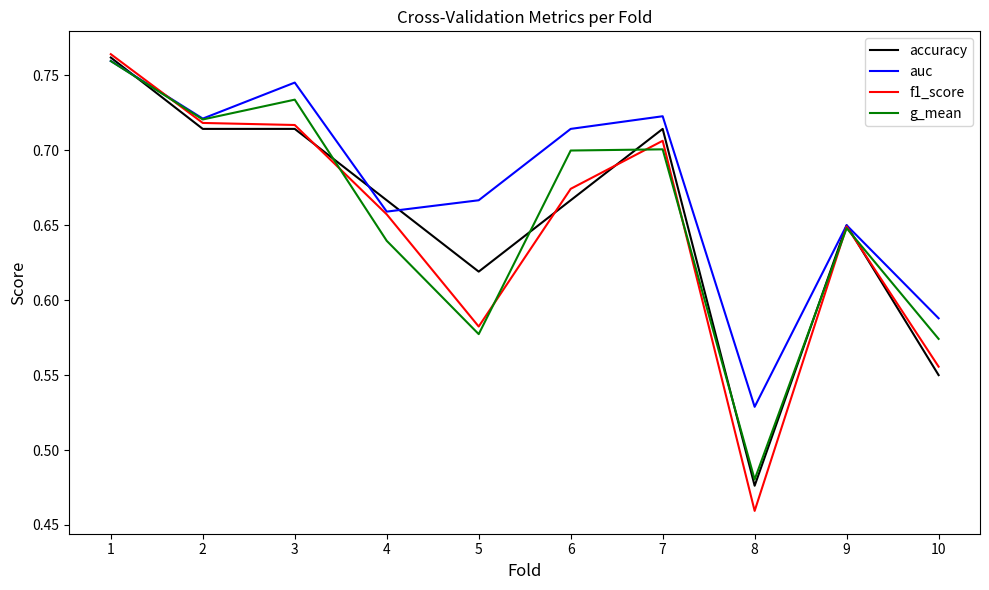

Which category has the highest value in the auc series?

1